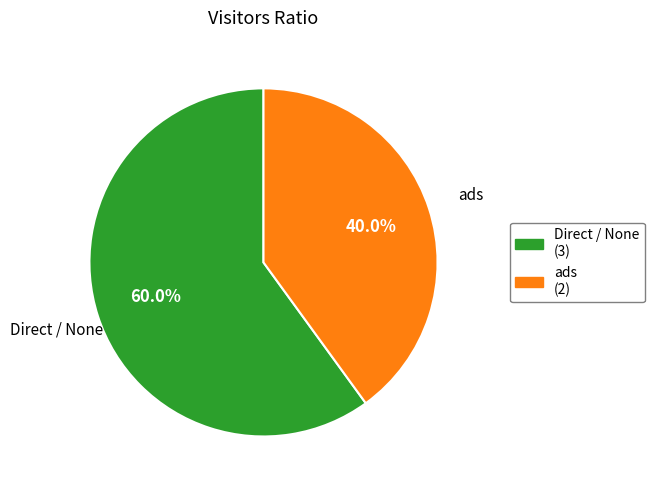

Rank the categories by value from lowest to highest.

ads, Direct / None